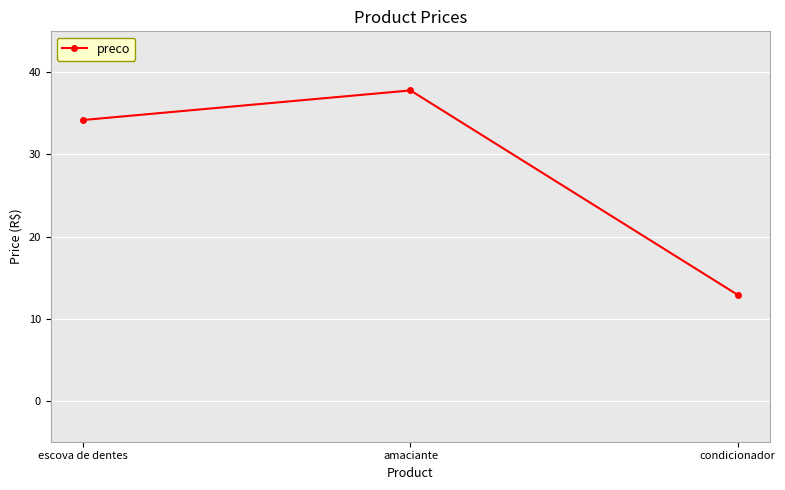

What is the change in value from amaciante to condicionador?

-24.9